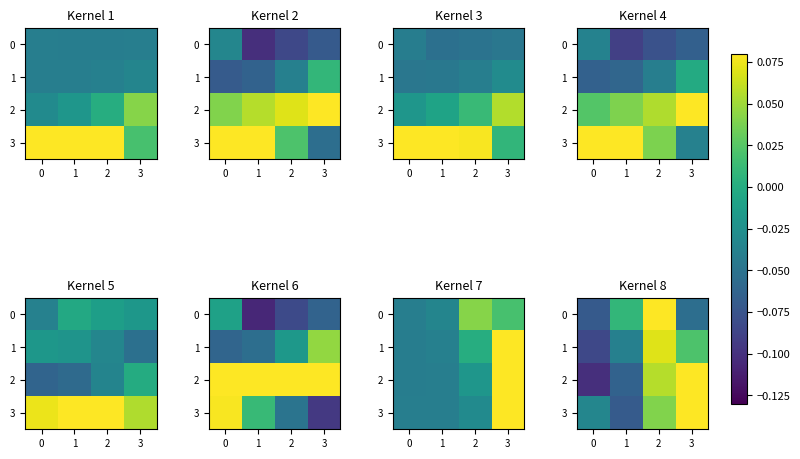

How many values in the 3 series are below 0?

2